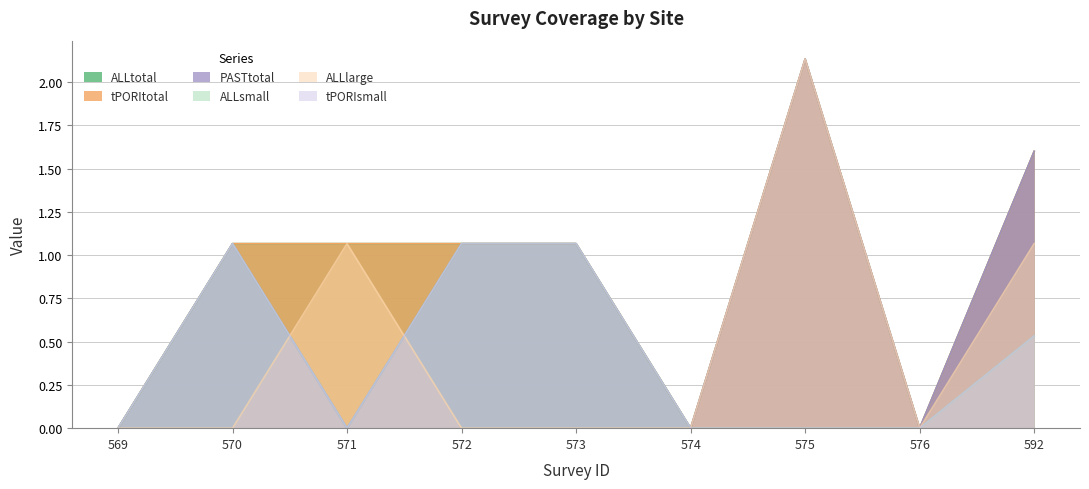

Rank the series by their maximum value, from highest to lowest.

ALLtotal, tPORItotal, PASTtotal, ALLlarge, ALLsmall, tPORIsmall